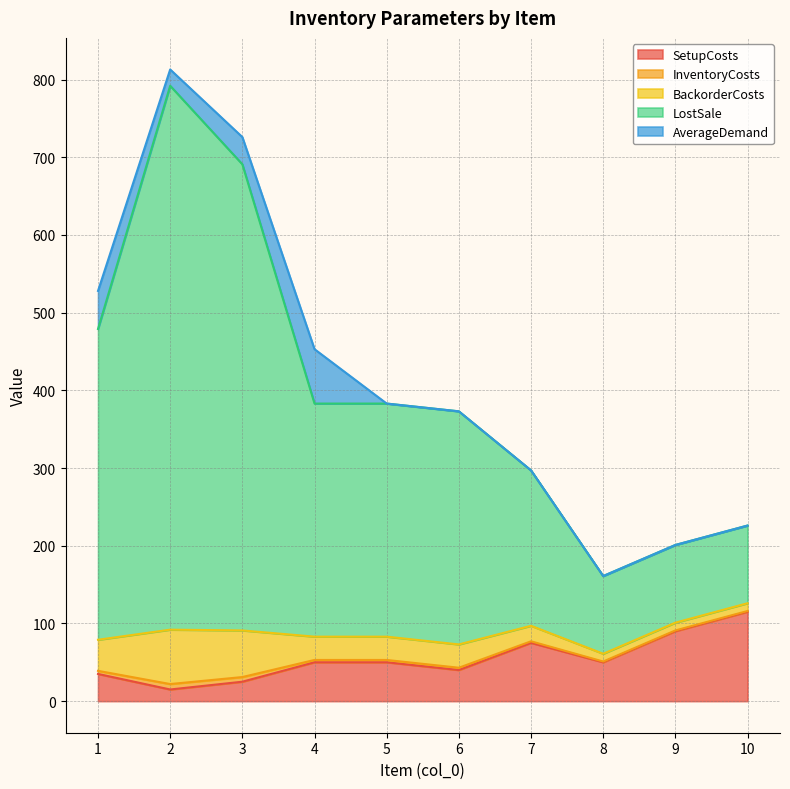

At which category is the sum across all series the highest?

2